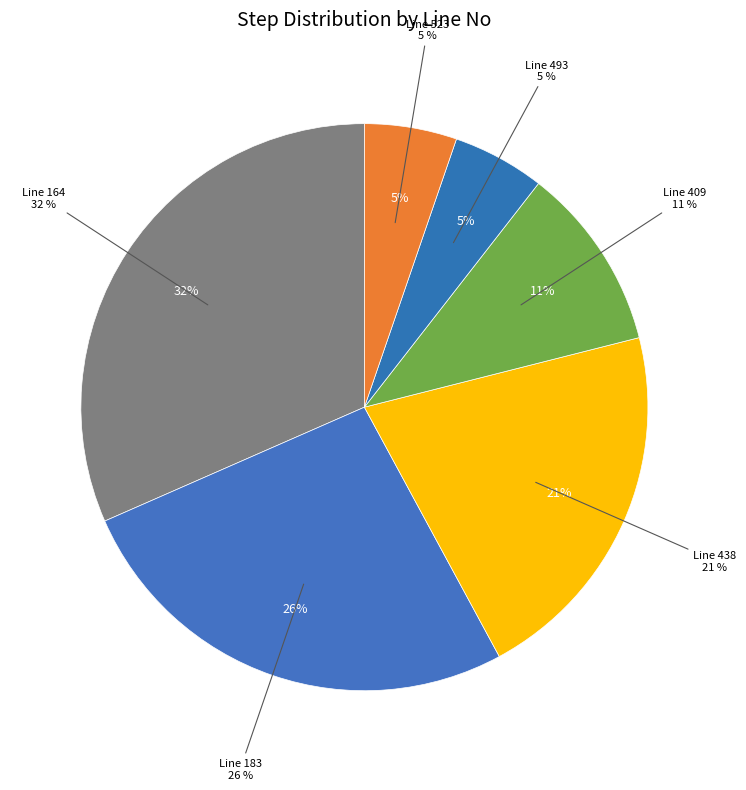

What is the largest slice in the pie chart?

164